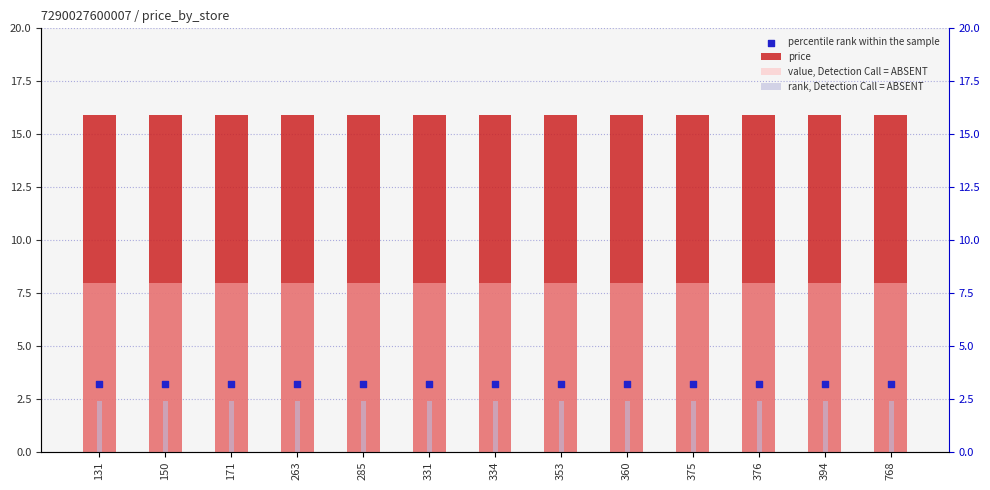

Which series reaches the minimum Y coordinate?

rank, Detection Call = ABSENT